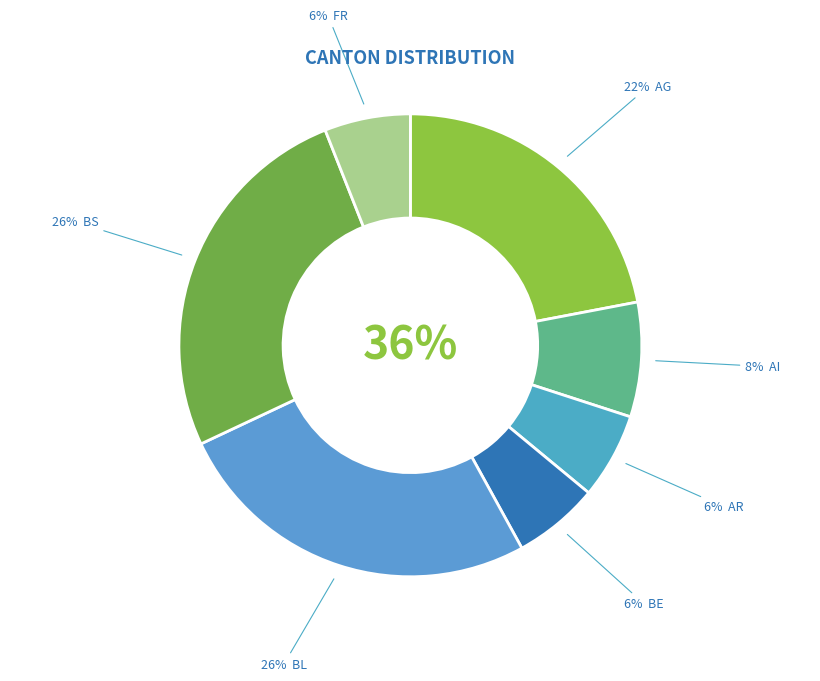

Is there any slice that represents more than half of the pie?

No